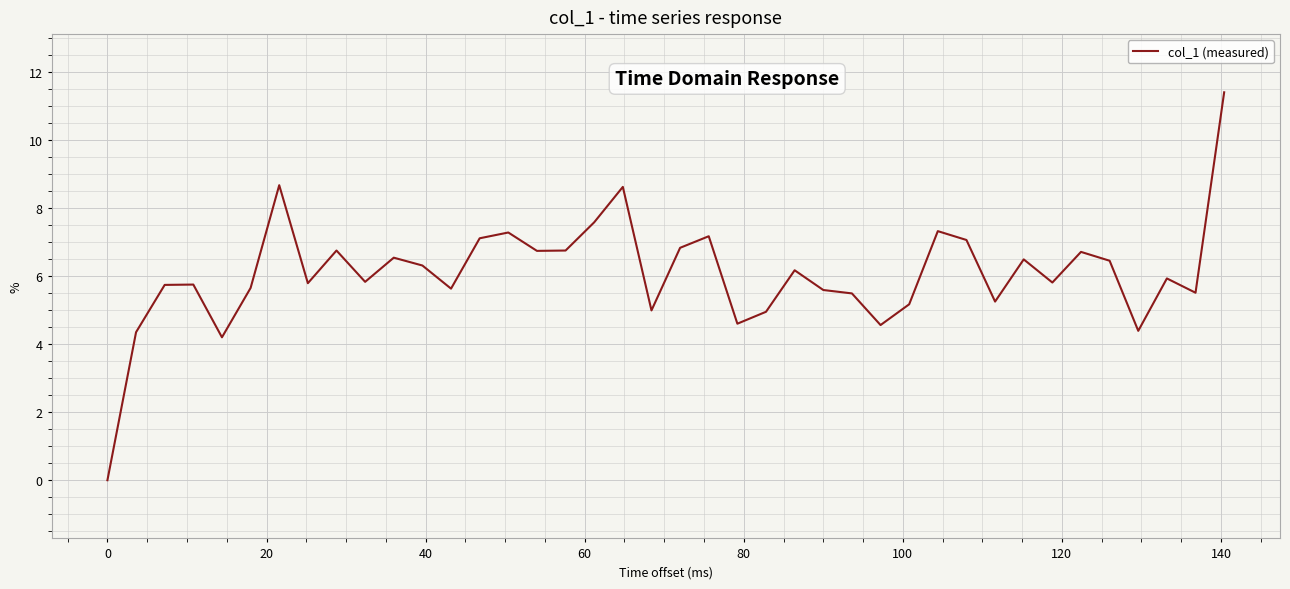

What is the maximum value shown in the chart?

11.4